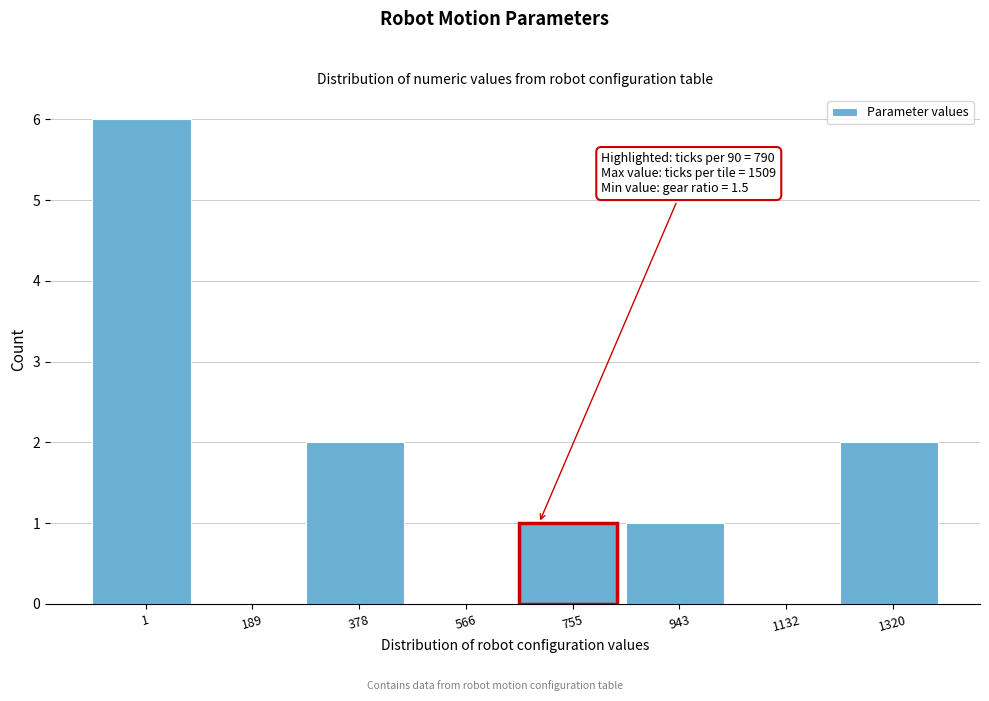

Reading right to left, transcribe all the data shown in this chart.

1320=2	1132=0	943=1	755=1	566=0	378=2	189=0	1=6